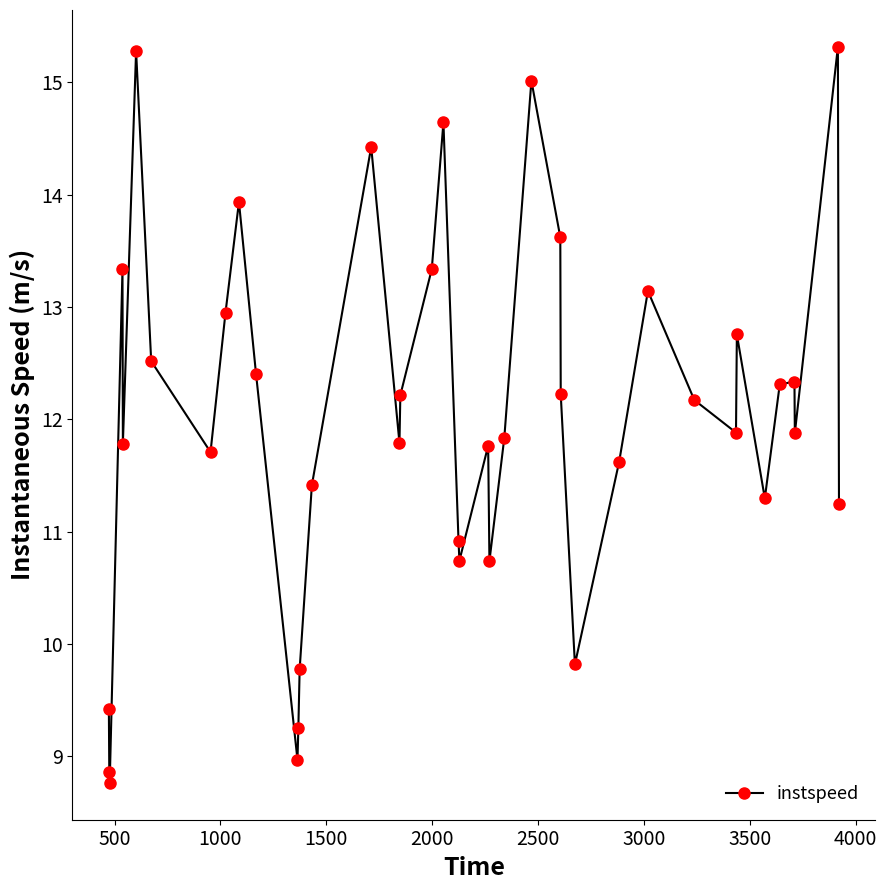

What is the sum of all values?

479.4